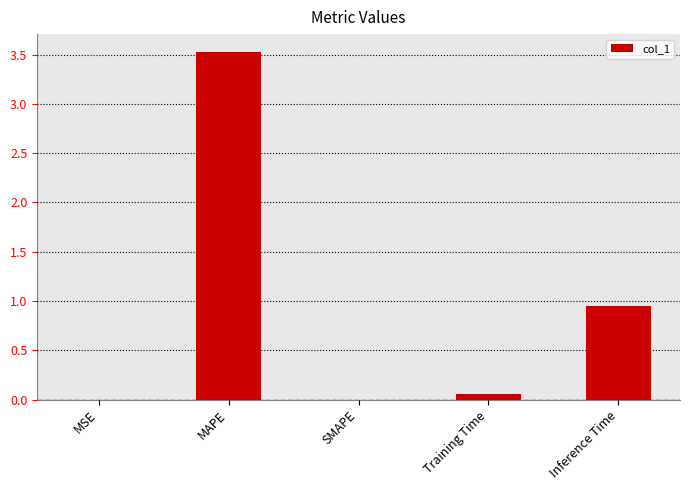

What is the sum of all values?

4.5